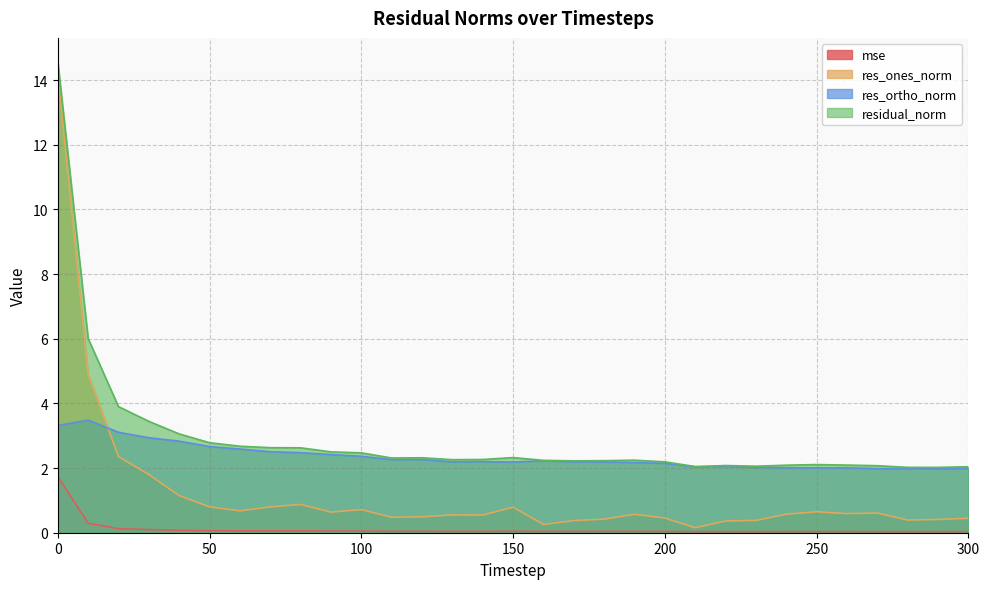

Which series changed the most between 100 and 270?

residual_norm